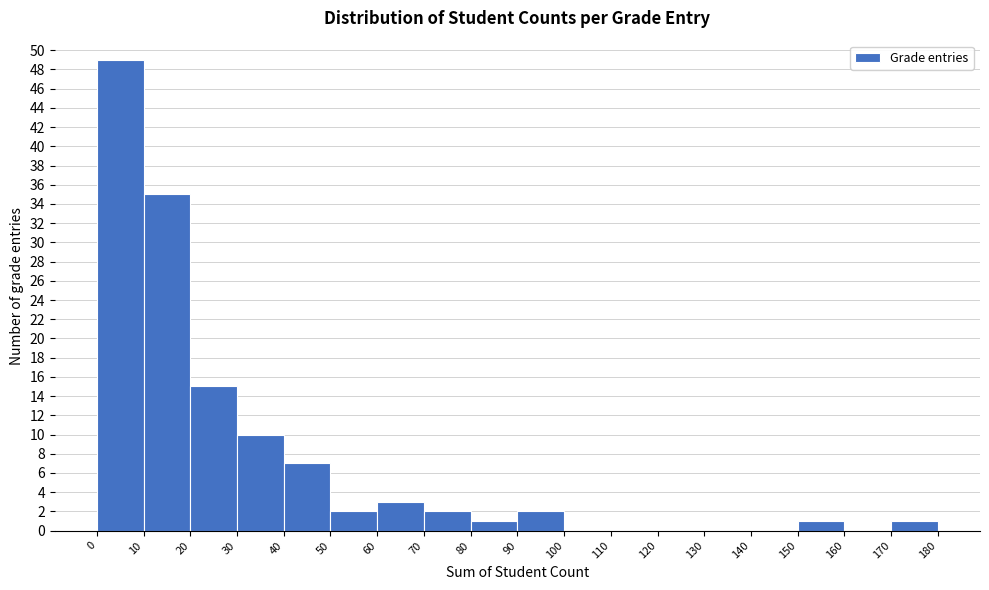

Reading left to right, list every bar in this chart as the range it spans on the x-axis followed by its height. The values are not printed on the chart, so give them approximately, as read against the axis.

0 to 10: 49
10 to 20: 35
20 to 30: 15
30 to 40: 10
40 to 50: 7
50 to 60: 2
60 to 70: 3
70 to 80: 2
80 to 90: 1
90 to 100: 2
100 to 110: 0
110 to 120: 0
120 to 130: 0
130 to 140: 0
140 to 150: 0
150 to 160: 1
160 to 170: 0
170 to 180: 1